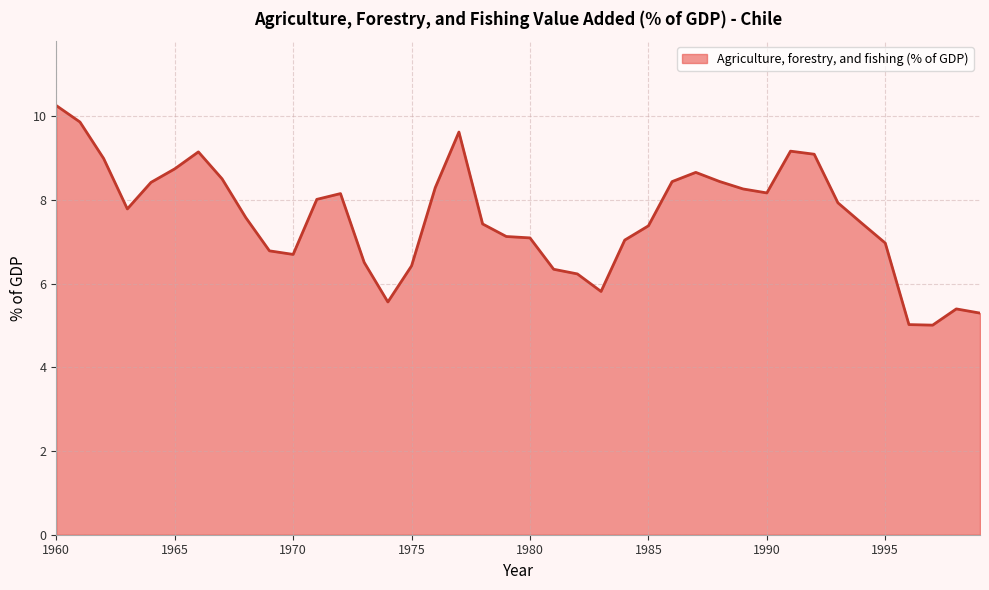

What is the minimum value shown in the chart?

5.0